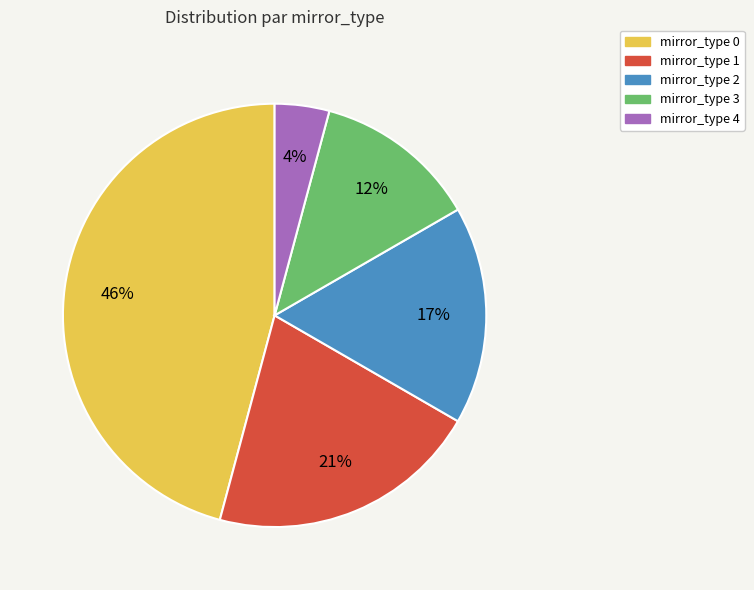

Count the number of slices in the pie.

5